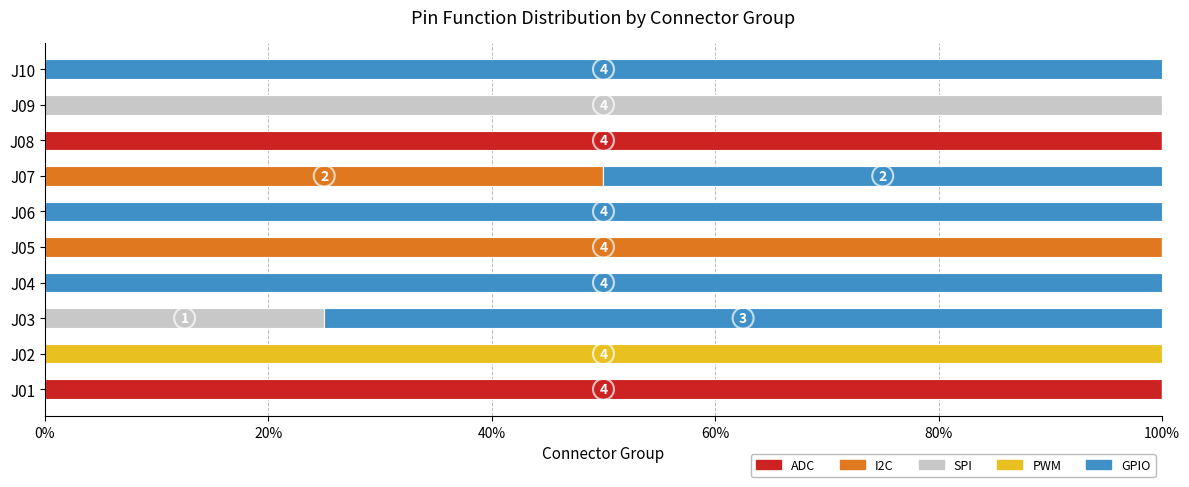

What is the total value across all series at J06?

100